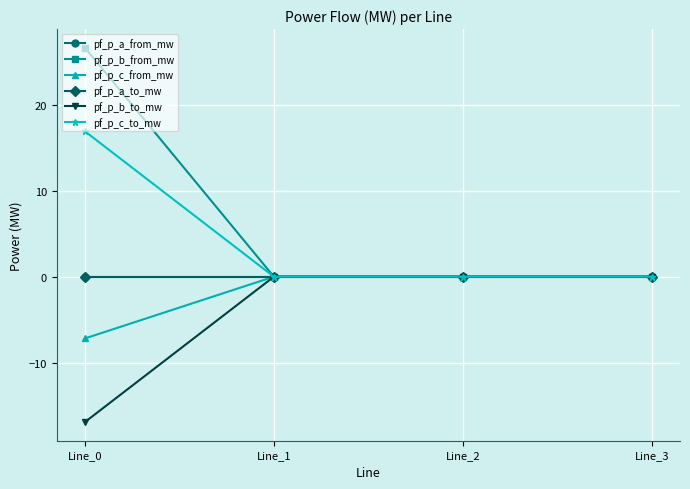

How many times do pf_p_b_from_mw and pf_p_b_to_mw cross each other?

3